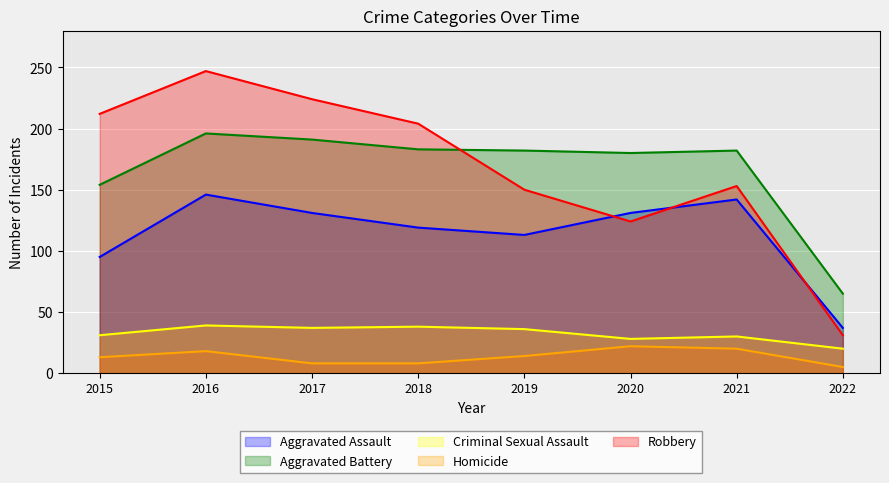

Is the value of Robbery at 2015 greater than the value of Aggravated Assault at 2019?

Yes